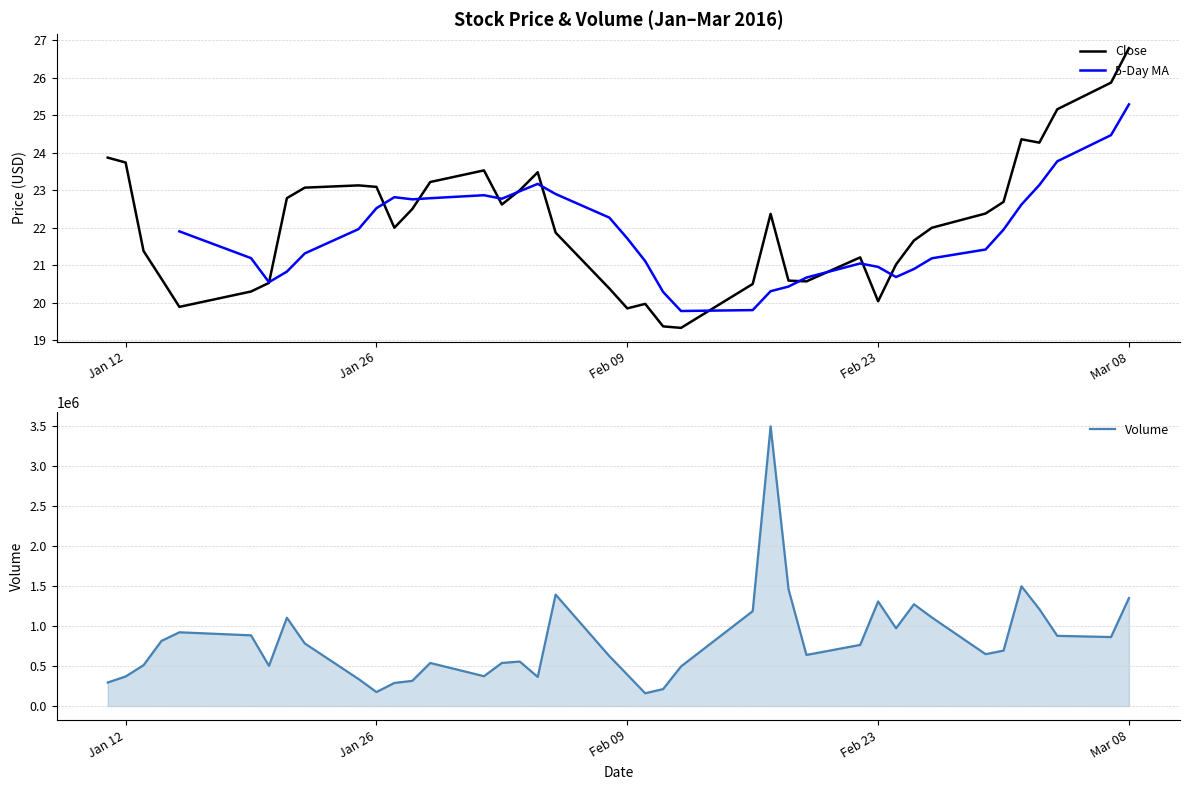

What is the maximum value for Volume?

3491400